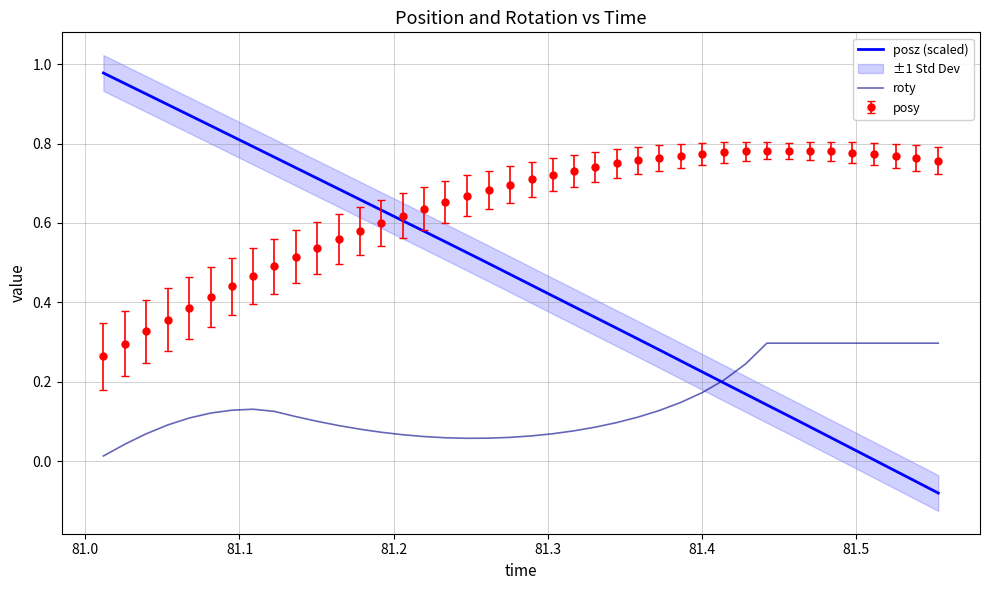

True or false: posy and roty intersect in this chart.

False